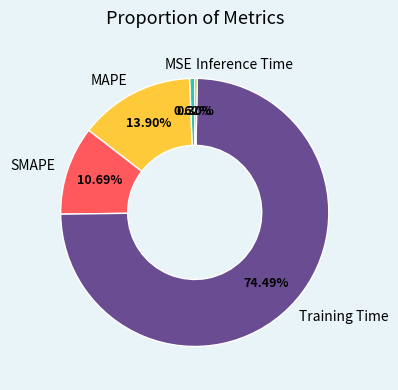

True or false: MAPE accounts for 24% of the total.

False